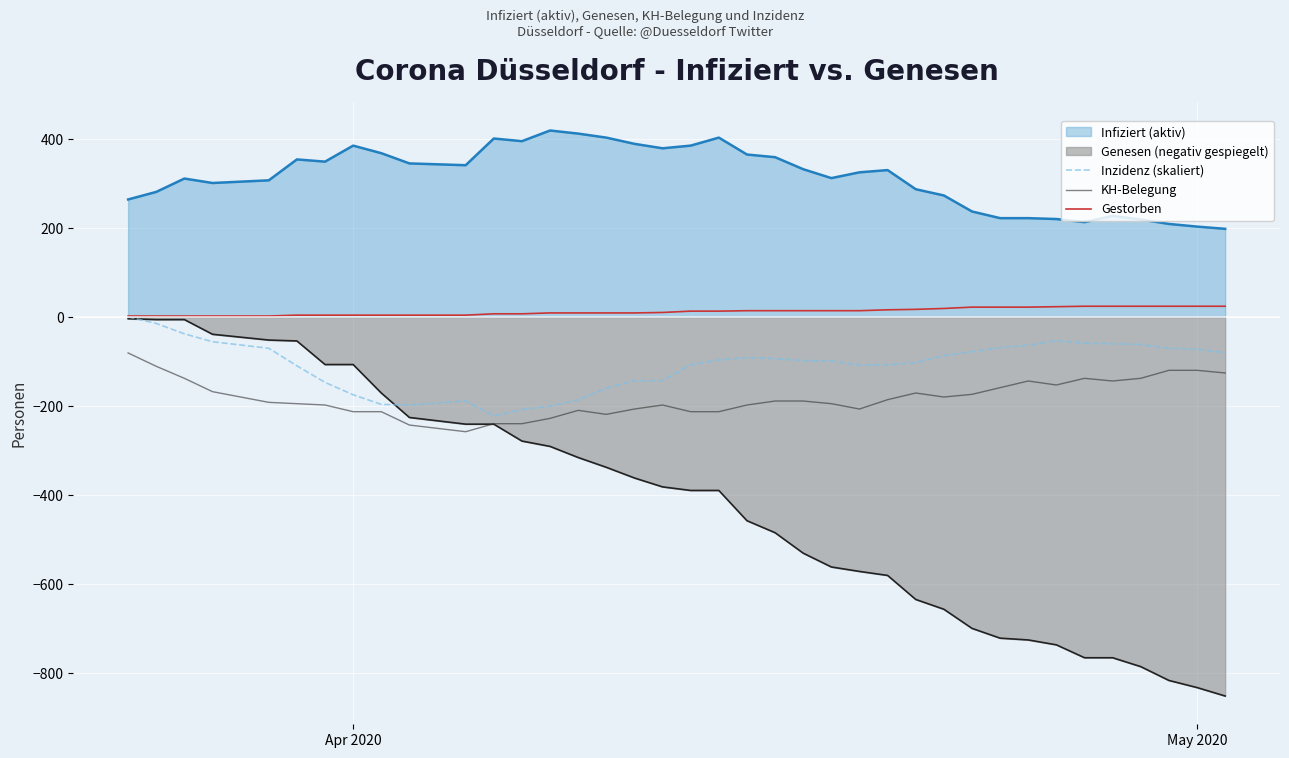

True or false: KH-Belegung and Infiziert (aktiv) cross at least once.

False